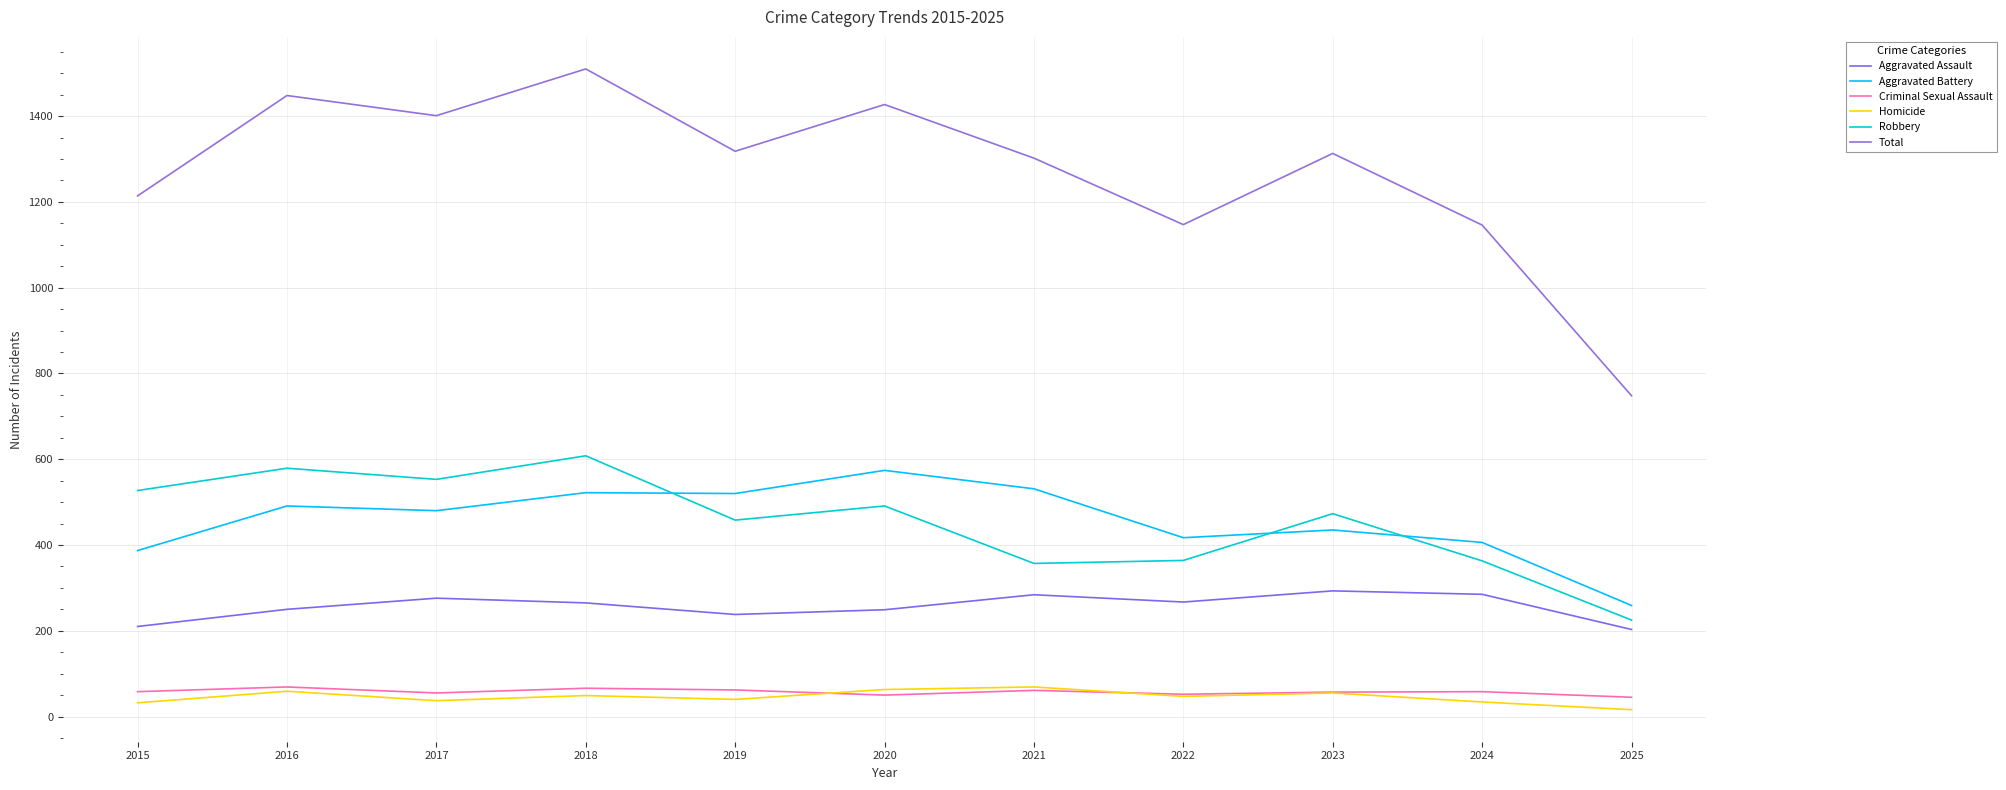

Reading left to right, extract all data points from this chart.

Aggravated Assault: 210	250	276	265	238	249	284	267	293	285	203
Aggravated Battery: 387	491	480	522	520	574	531	417	435	406	259
Criminal Sexual Assault: 58	69	55	66	62	50	61	52	57	58	45
Homicide: 32	59	37	49	40	63	69	47	55	34	16
Robbery: 527	579	553	608	458	491	357	364	473	363	225
Total: 1214	1448	1401	1510	1318	1427	1302	1147	1313	1146	748